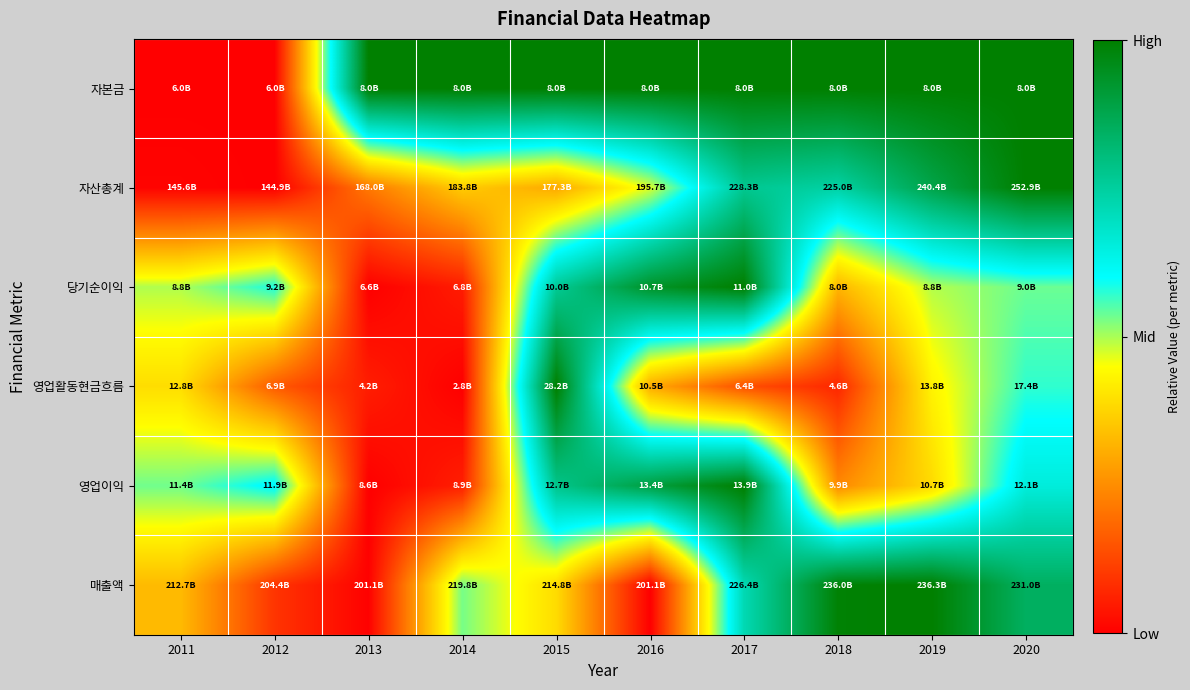

Reading right to left, list all the values displayed in this chart.

자본금: 2020=1.0	2019=1.0	2018=1.0	2017=1.0	2016=1.0	2015=1.0	2014=1.0	2013=1.0	2012=0.0	2011=0.0
자산총계: 2020=1.0	2019=0.9	2018=0.7	2017=0.8	2016=0.5	2015=0.3	2014=0.4	2013=0.2	2012=0.0	2011=0.0
당기순이익: 2020=0.5	2019=0.5	2018=0.3	2017=1.0	2016=0.9	2015=0.8	2014=0.0	2013=0.0	2012=0.6	2011=0.5
영업활동현금흐름: 2020=0.6	2019=0.4	2018=0.1	2017=0.1	2016=0.3	2015=1.0	2014=0.0	2013=0.1	2012=0.2	2011=0.4
영업이익: 2020=0.7	2019=0.4	2018=0.2	2017=1.0	2016=0.9	2015=0.8	2014=0.1	2013=0.0	2012=0.6	2011=0.5
매출액: 2020=0.8	2019=1.0	2018=1.0	2017=0.7	2016=0.0	2015=0.4	2014=0.5	2013=0.0	2012=0.1	2011=0.3